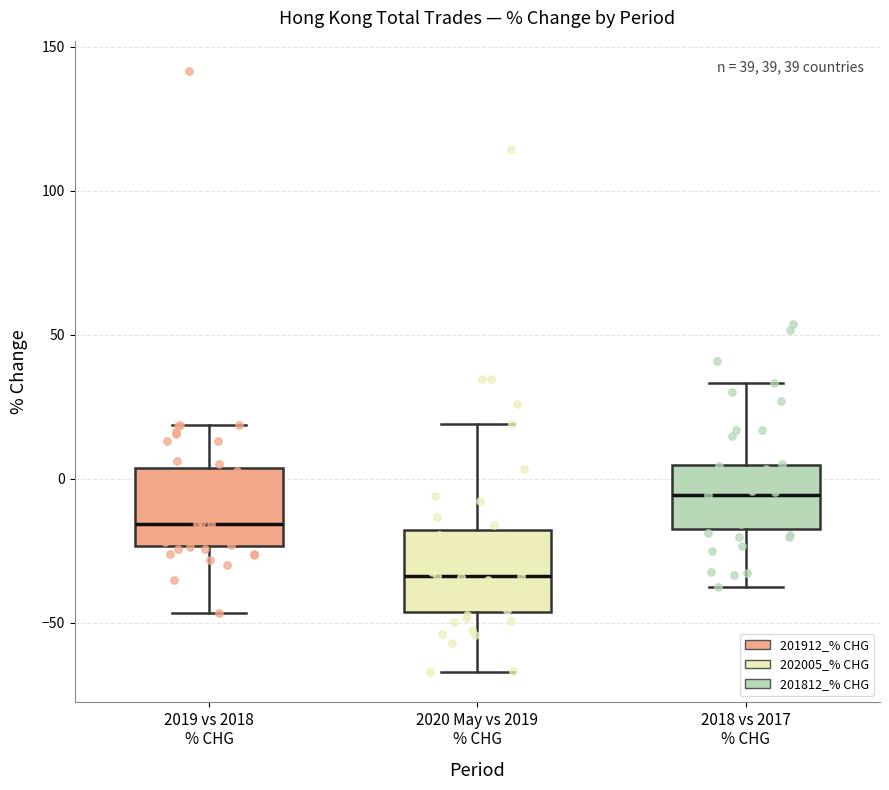

Which box has the highest median line?

2018 vs 2017 % CHG